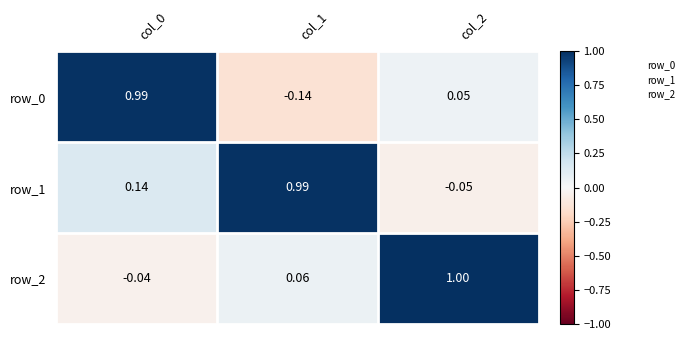

Is the value of row_1 at col_1 greater than the value of row_2 at col_1?

Yes